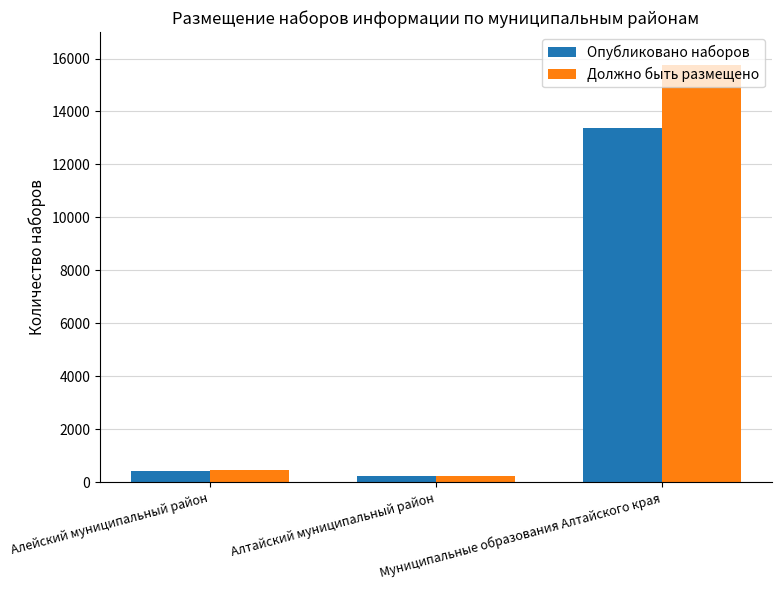

How many bars are there in total?

6